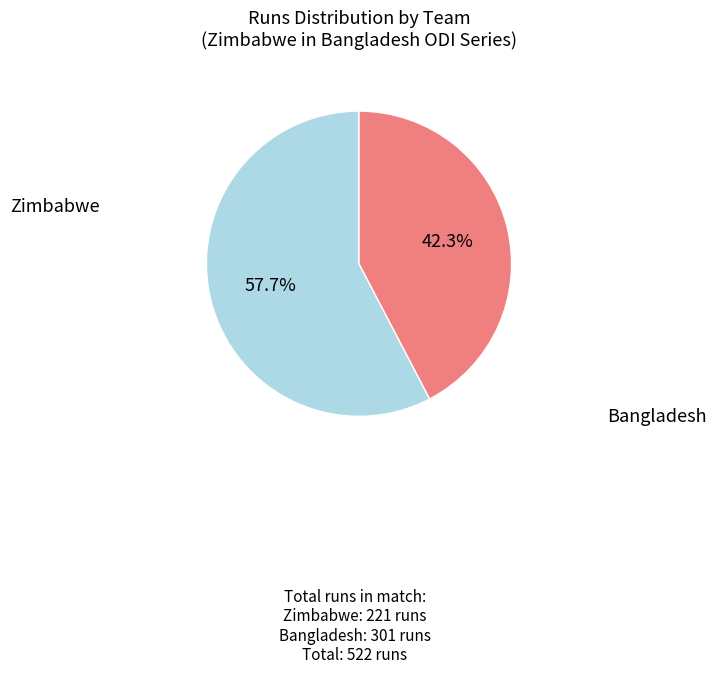

Count the number of slices in the pie.

2